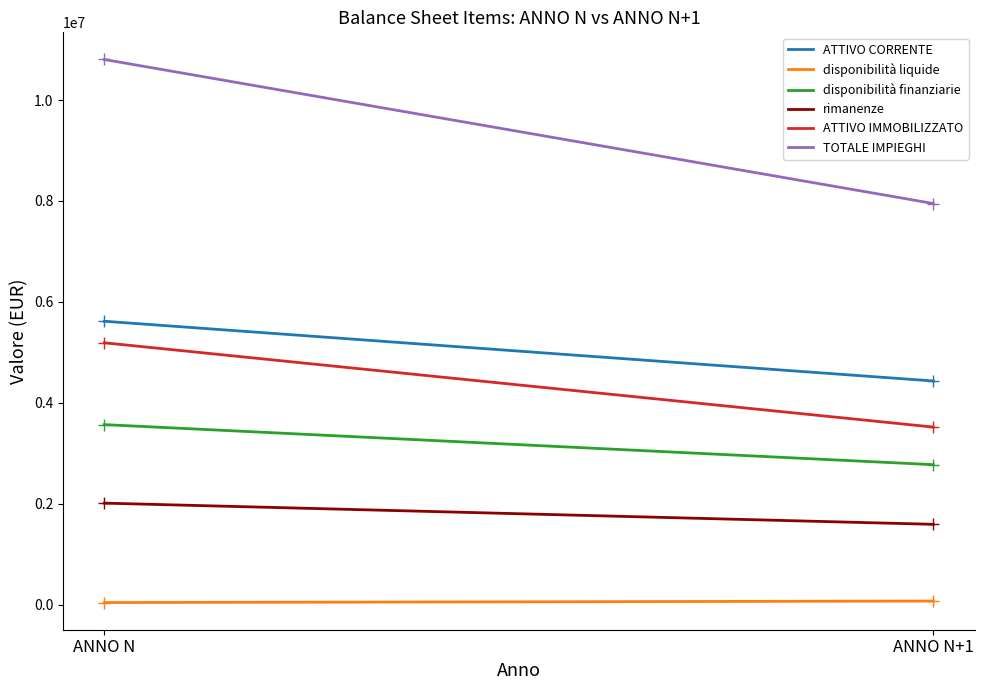

What is the difference between the highest and lowest values at ANNO N+1?

7880000